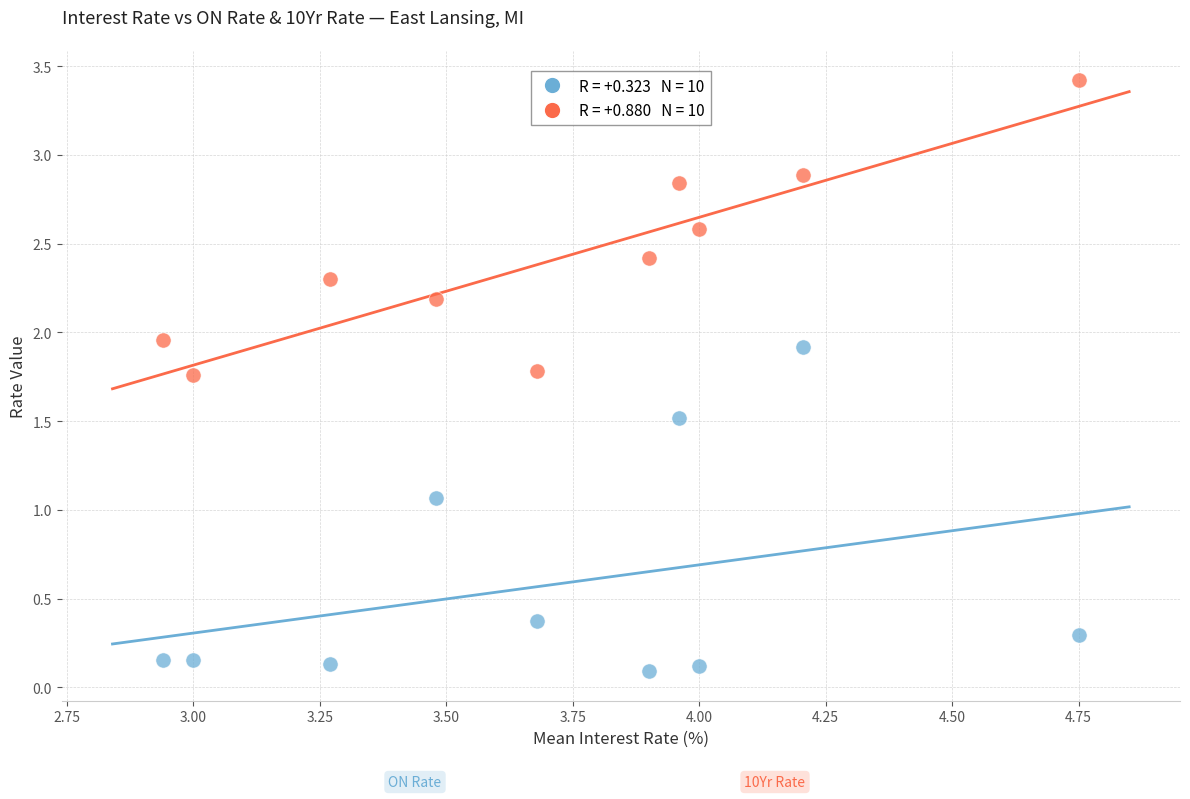

Across all data points, what is the range of Y values (max minus min)?

3.3